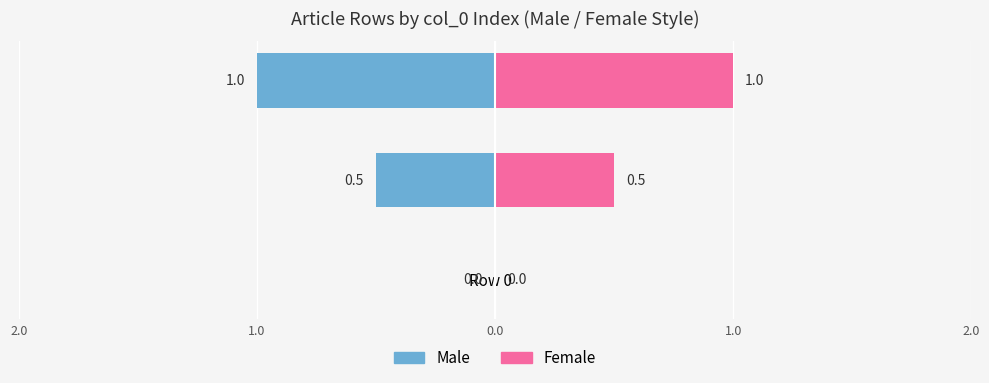

Between Row 0 and Row 1, which series saw the biggest shift?

Male